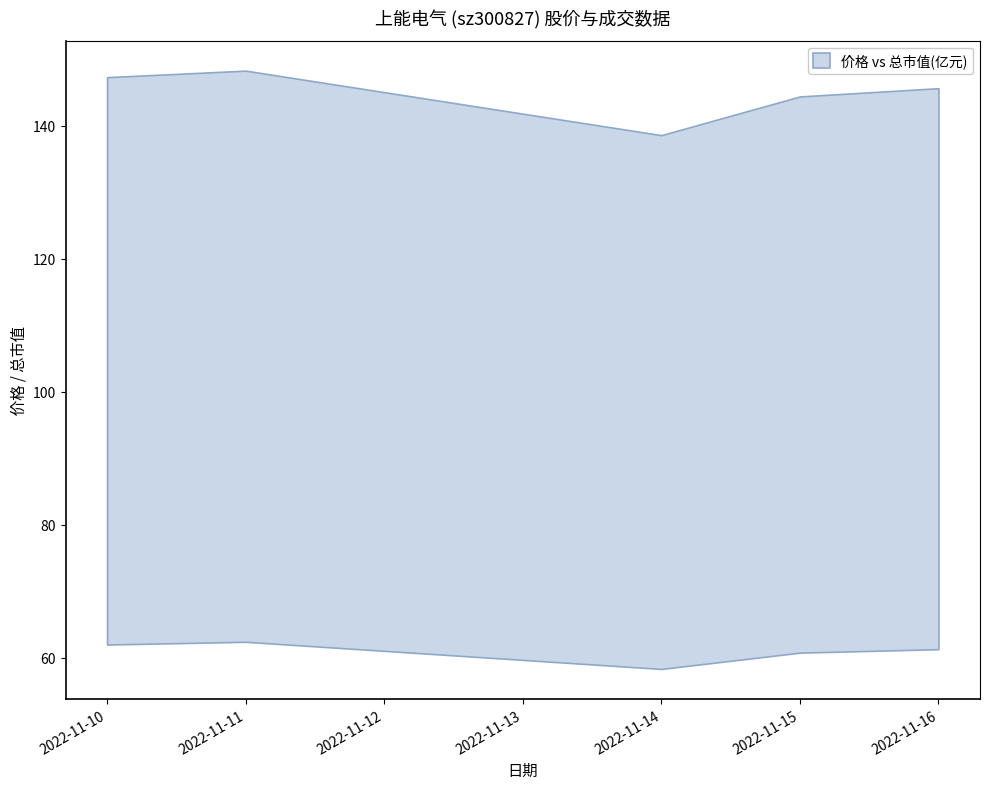

Where does the 总市值(亿元) series first go above 145?

2022-11-10